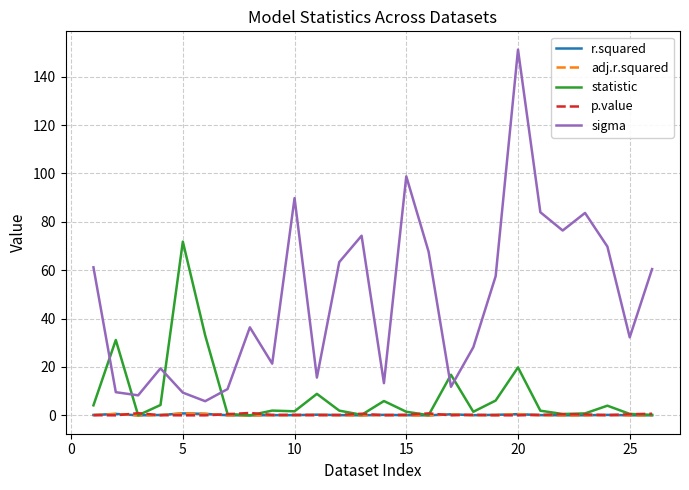

Which series has the largest range (max minus min)?

sigma